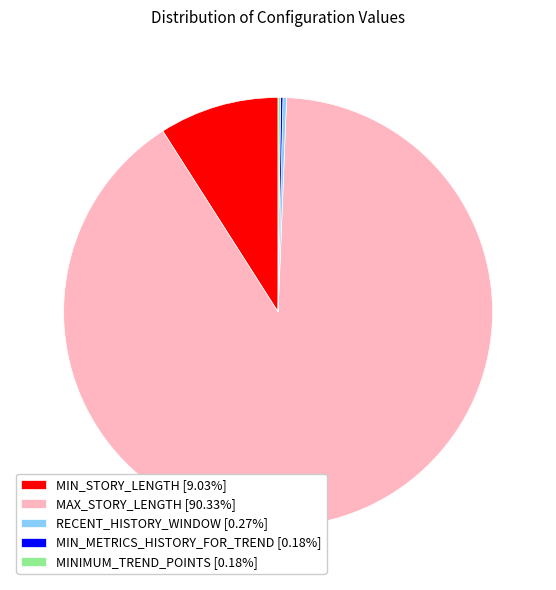

Is there a majority slice in this chart?

Yes